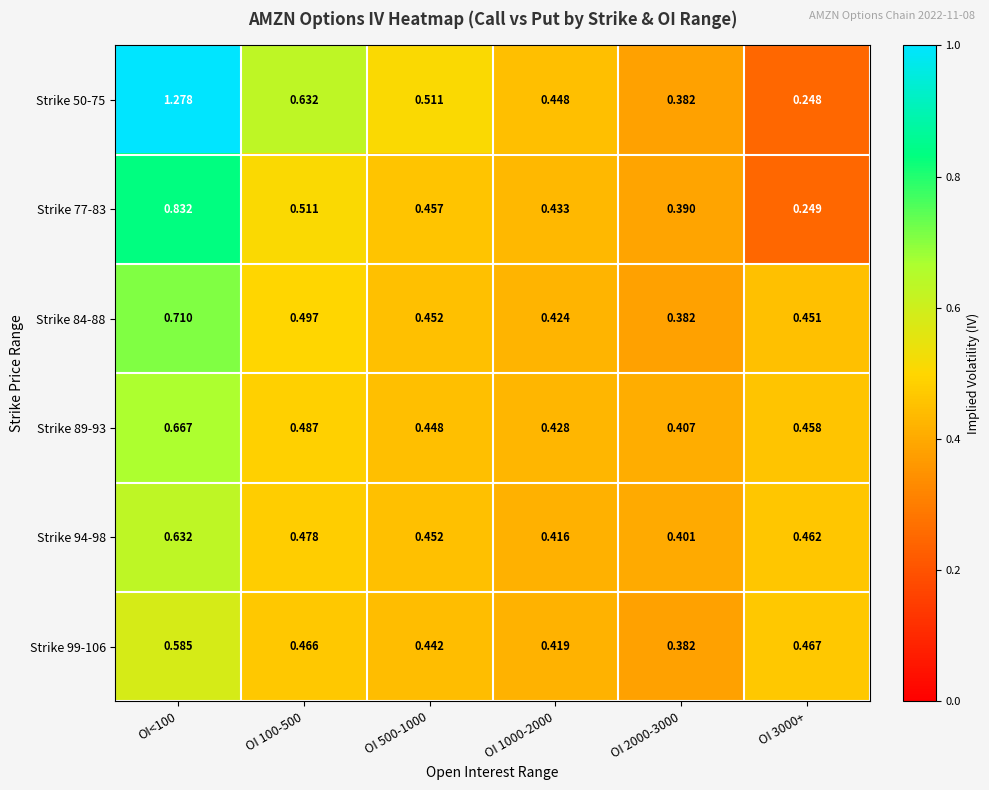

Which series has the largest total across all categories?

Strike 50-75